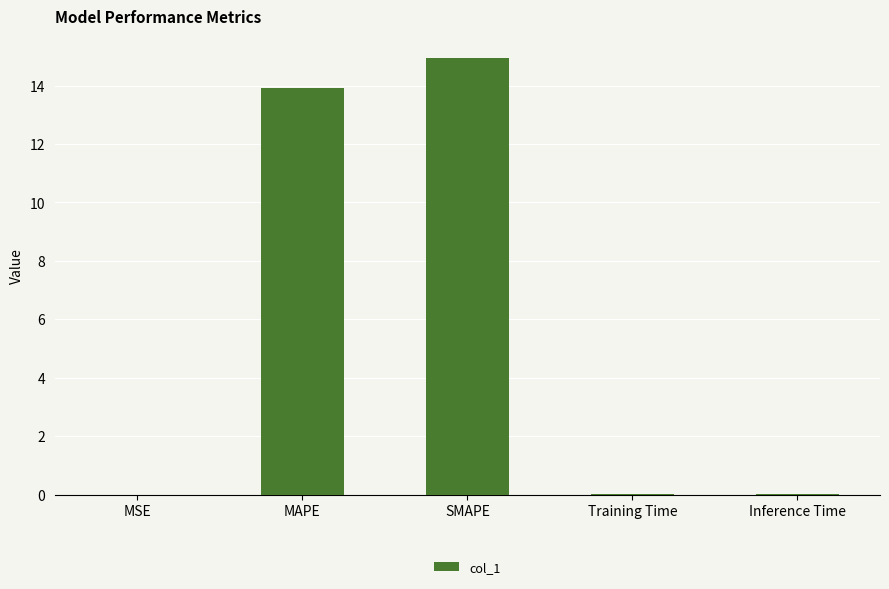

Which has a higher value, MSE or MAPE?

MAPE